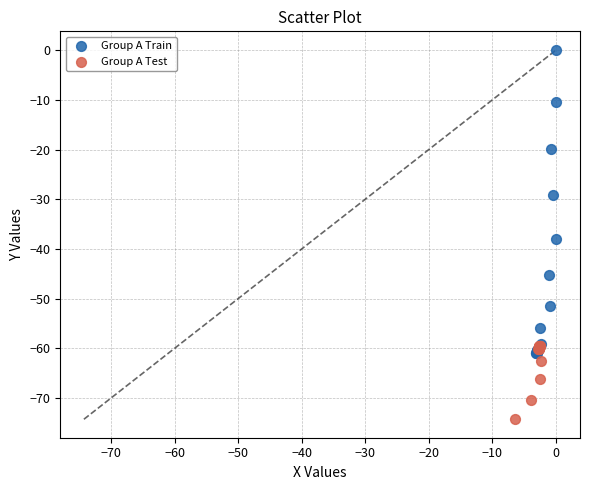

Which series reaches the maximum Y coordinate?

Group A Train